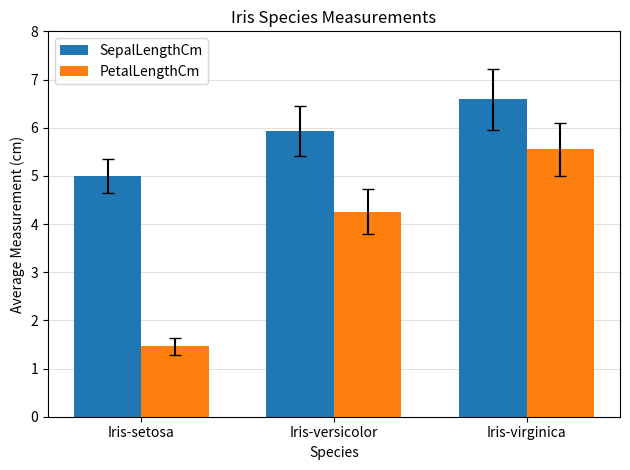

How many values in the PetalLengthCm series exceed 4?

2